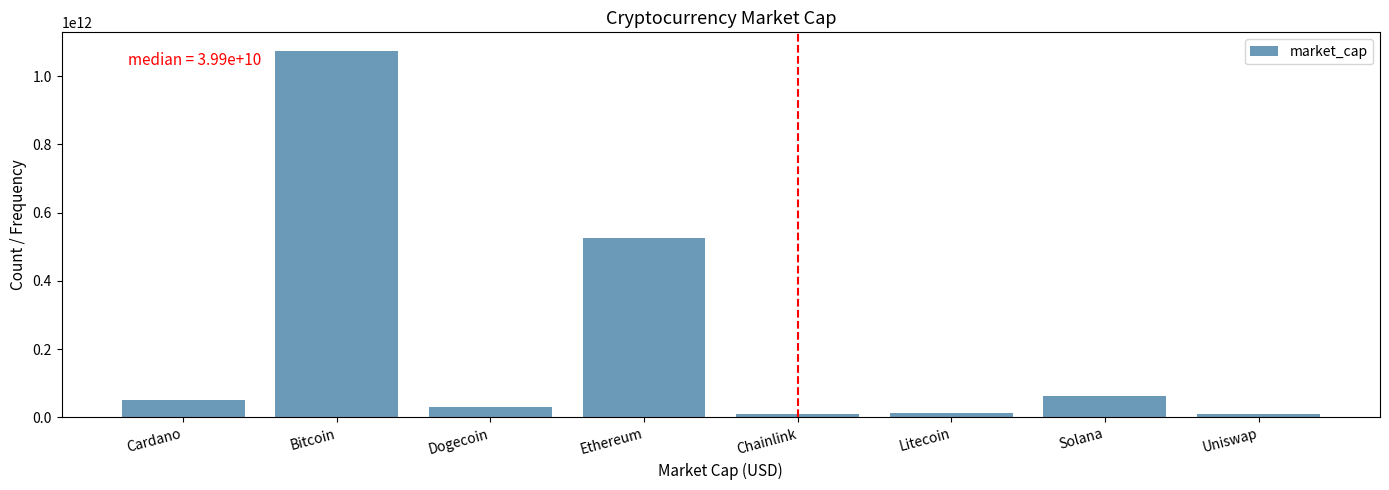

Which category has the highest value across all series?

Bitcoin